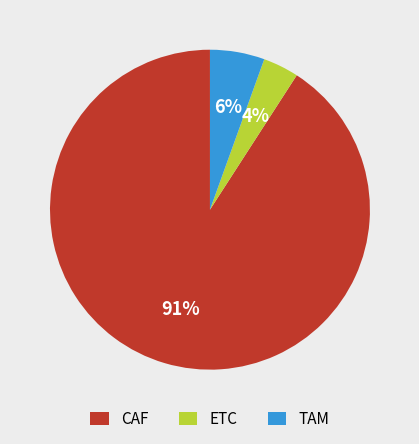

Count the number of slices in the pie.

3